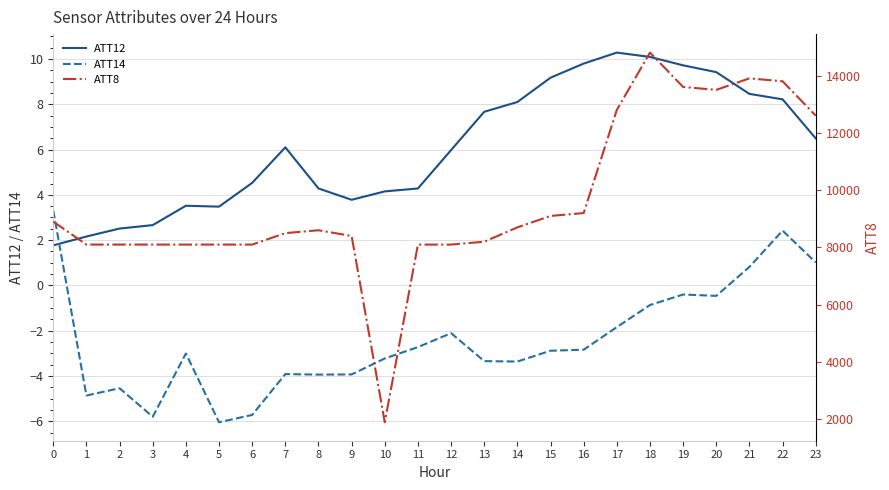

The ATT8 series shows 8700.0 at 14. True or false?

True